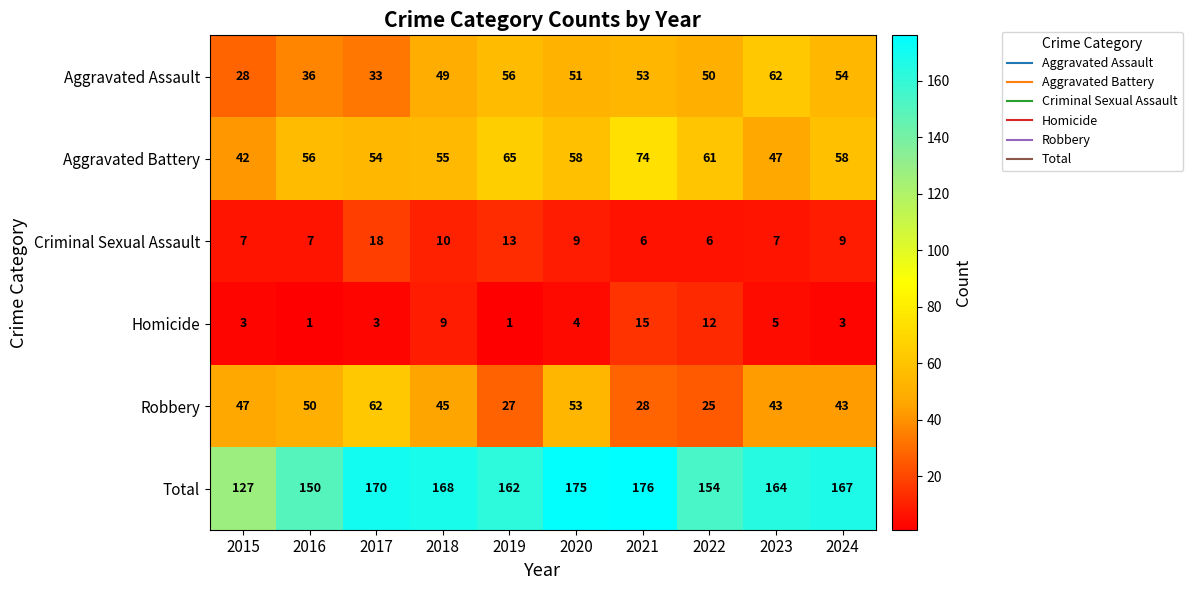

At which label is Criminal Sexual Assault closest to 12?

2019